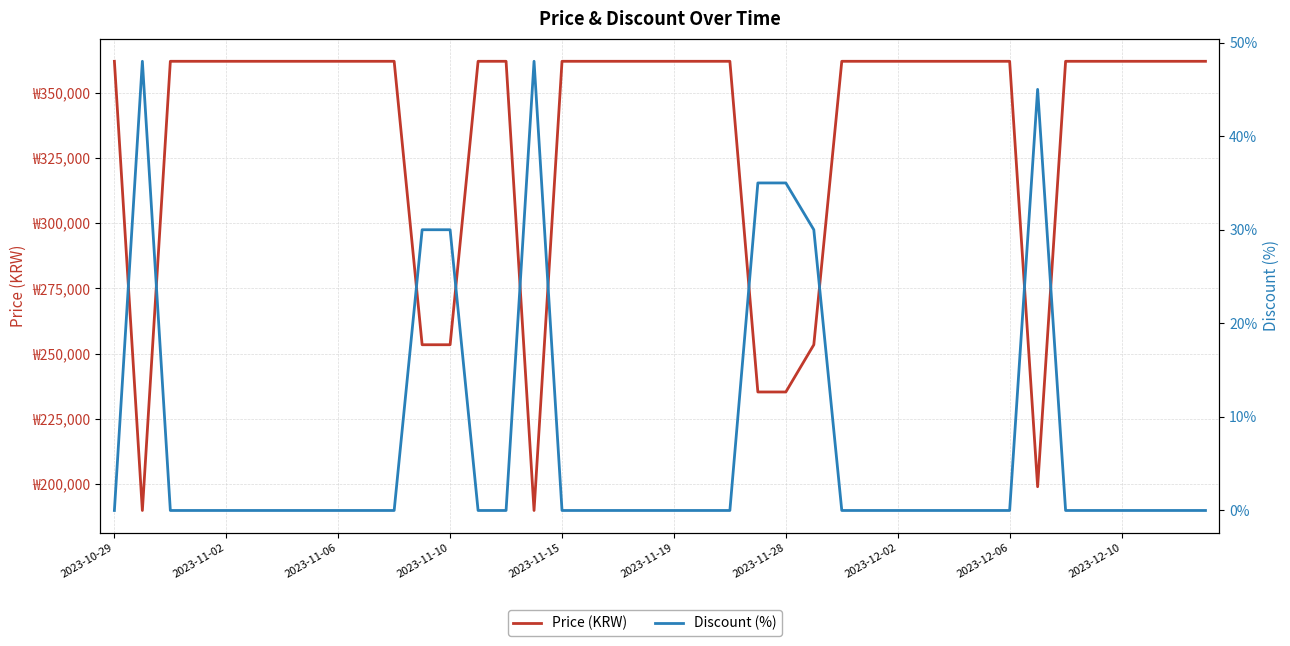

How many interior local peaks does the Discount (%) series have?

3